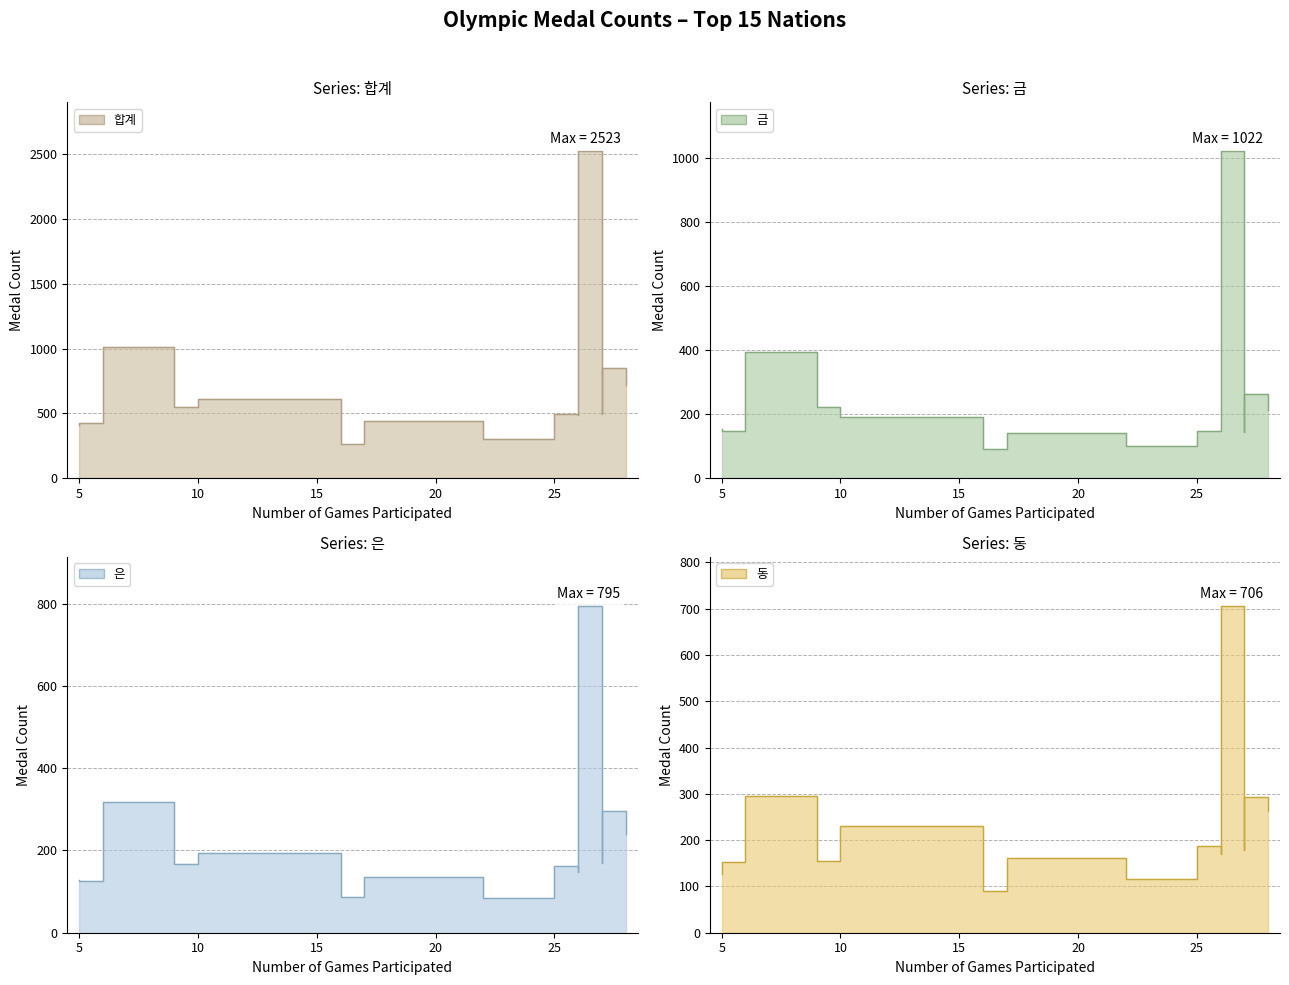

How many interior local valleys does the 은 series have?

4